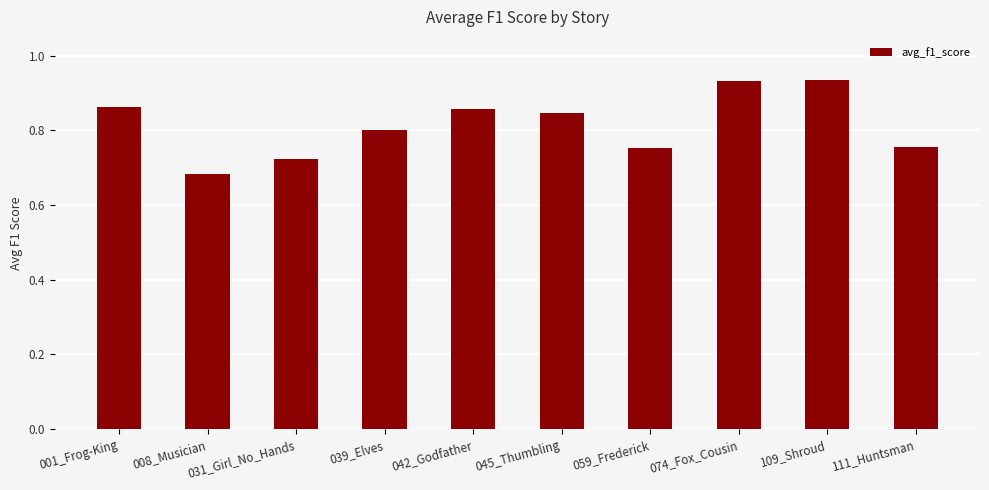

What is the sum of the values at 059_Frederick and 001_Frog-King?

1.6